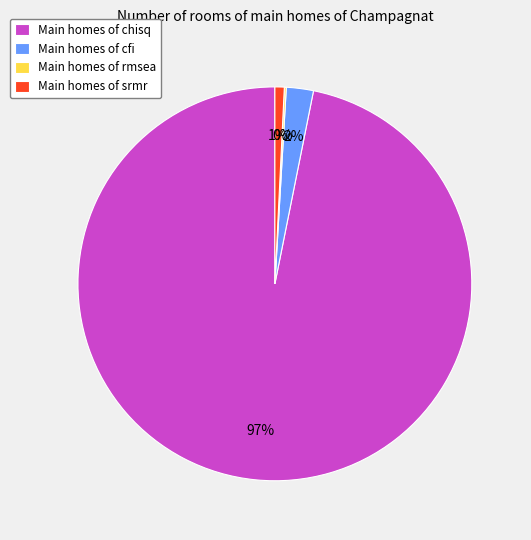

What percentage is the Main homes of srmr slice, to the nearest percent?

1%